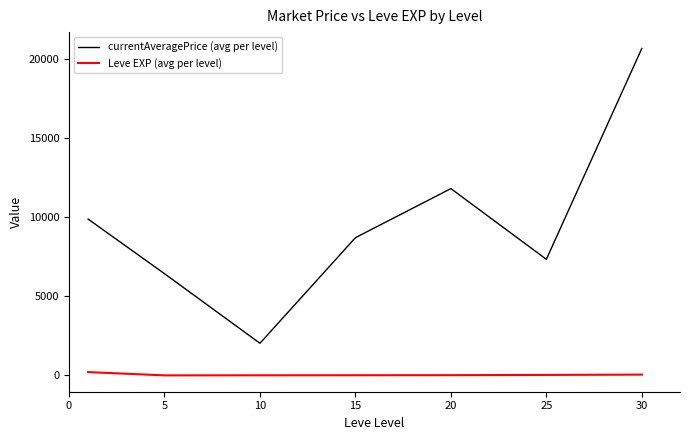

True or false: currentAveragePrice (avg per level) and Leve EXP (avg per level) cross at least once.

False